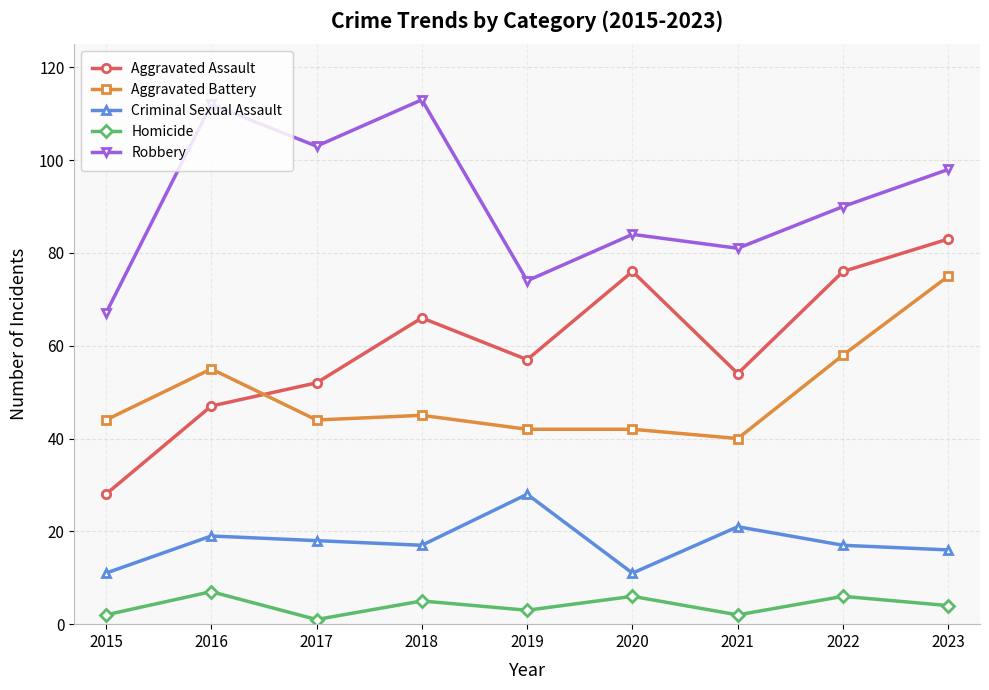

Which series has the widest spread of values?

Aggravated Assault